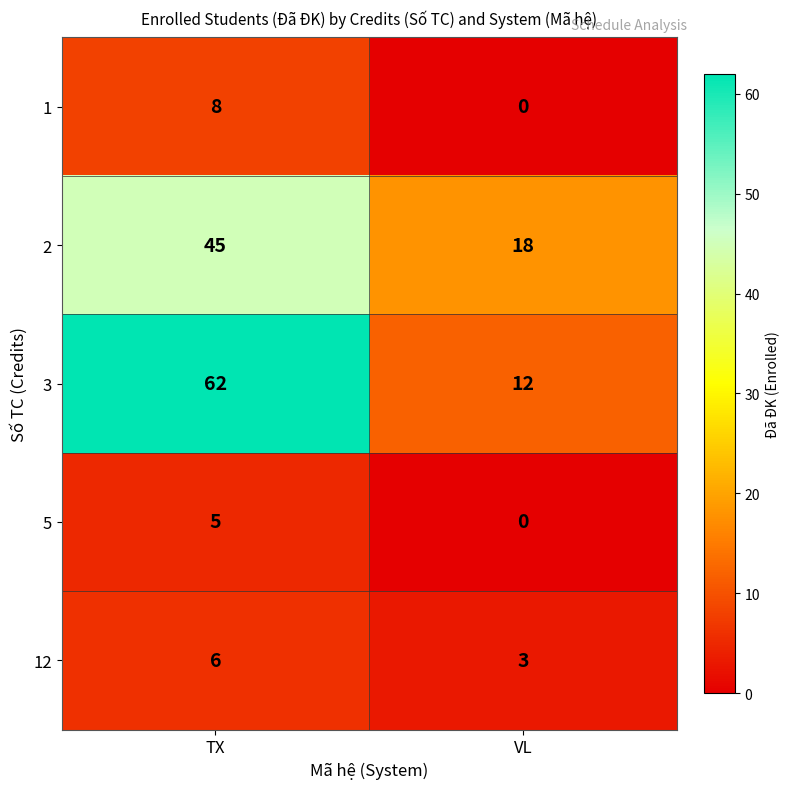

How many categories are shown in the chart?

2